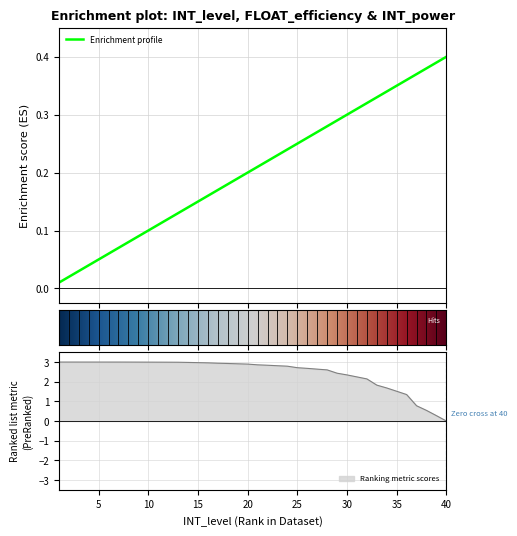

How many series are shown in this chart?

2